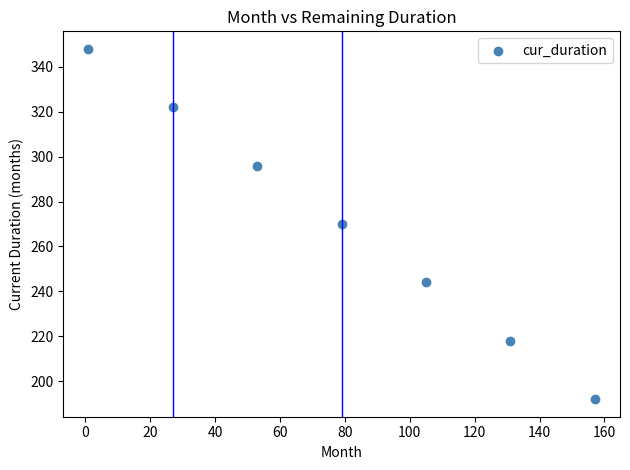

What is the range of X values (max minus min)?

156